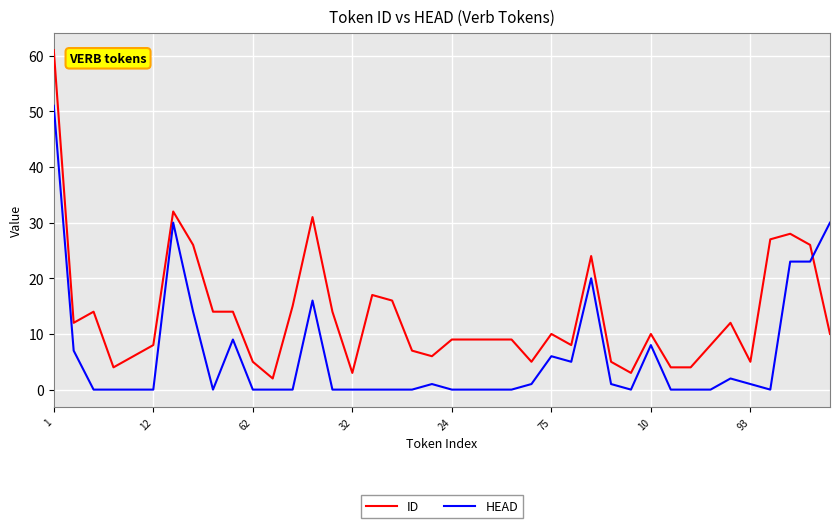

Count the number of categories in the chart.

40